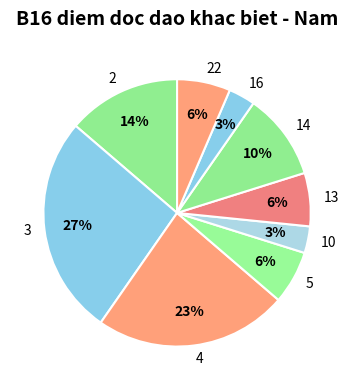

Is there any slice that represents more than half of the pie?

No